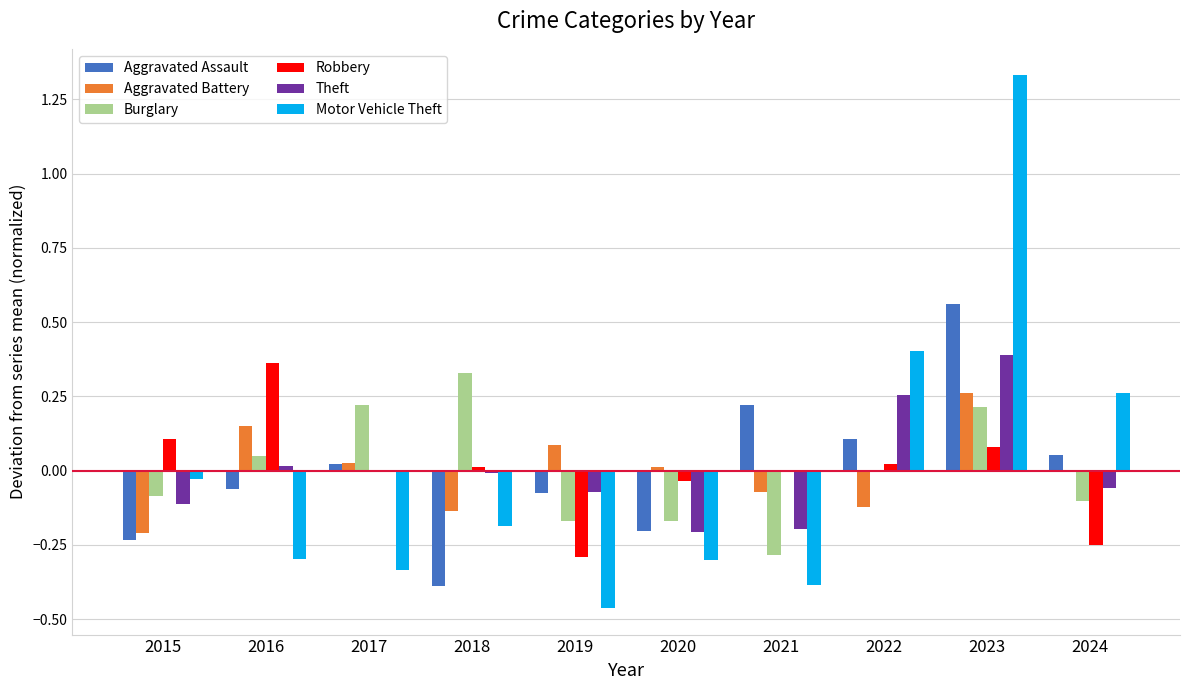

Between 2021 and 2022, which series saw the biggest shift?

Motor Vehicle Theft